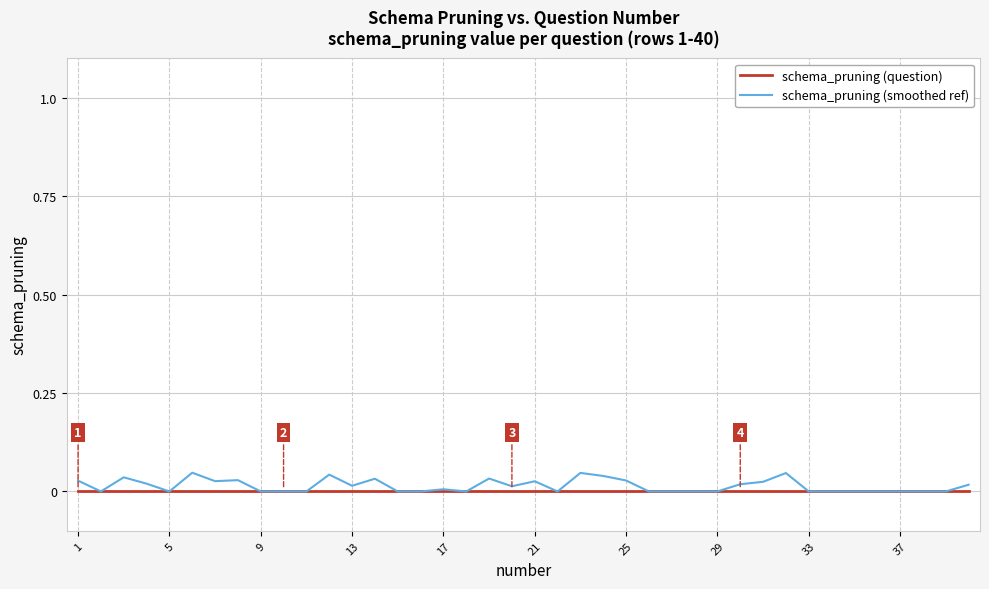

Does the chart have visible grid lines?

Yes